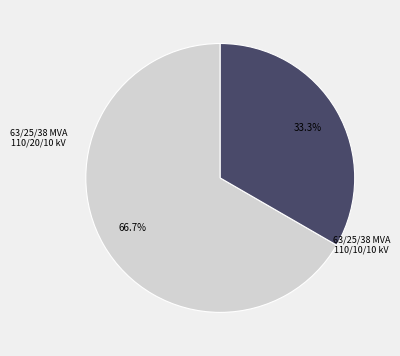

Does any single category account for the majority?

Yes